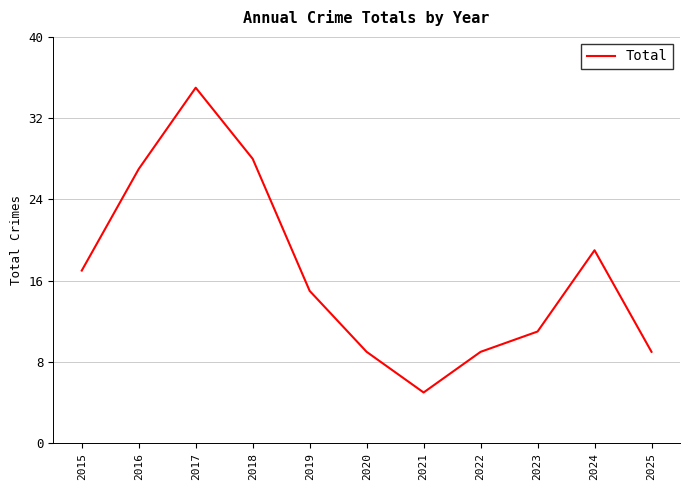

Does the chart have visible grid lines?

Yes